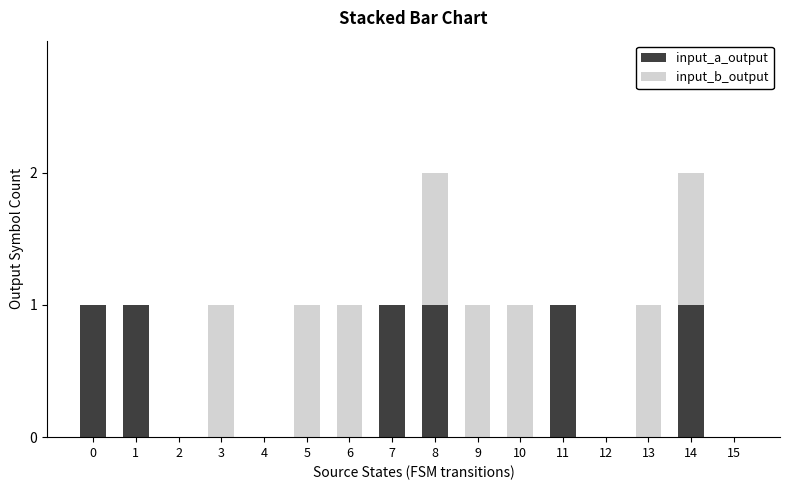

How many data points does each series have?

16